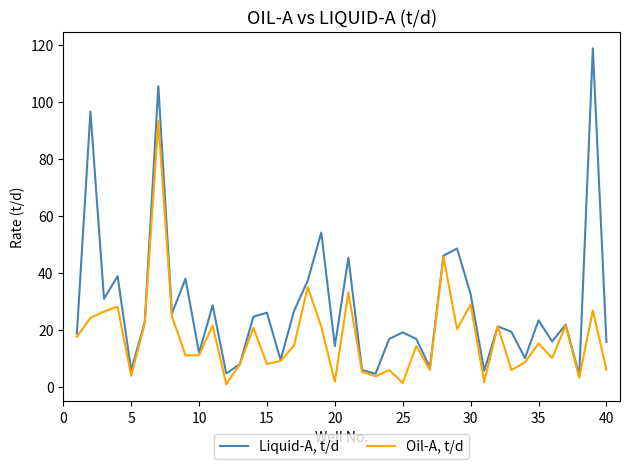

What is the maximum value for Oil-A, t/d?

93.2